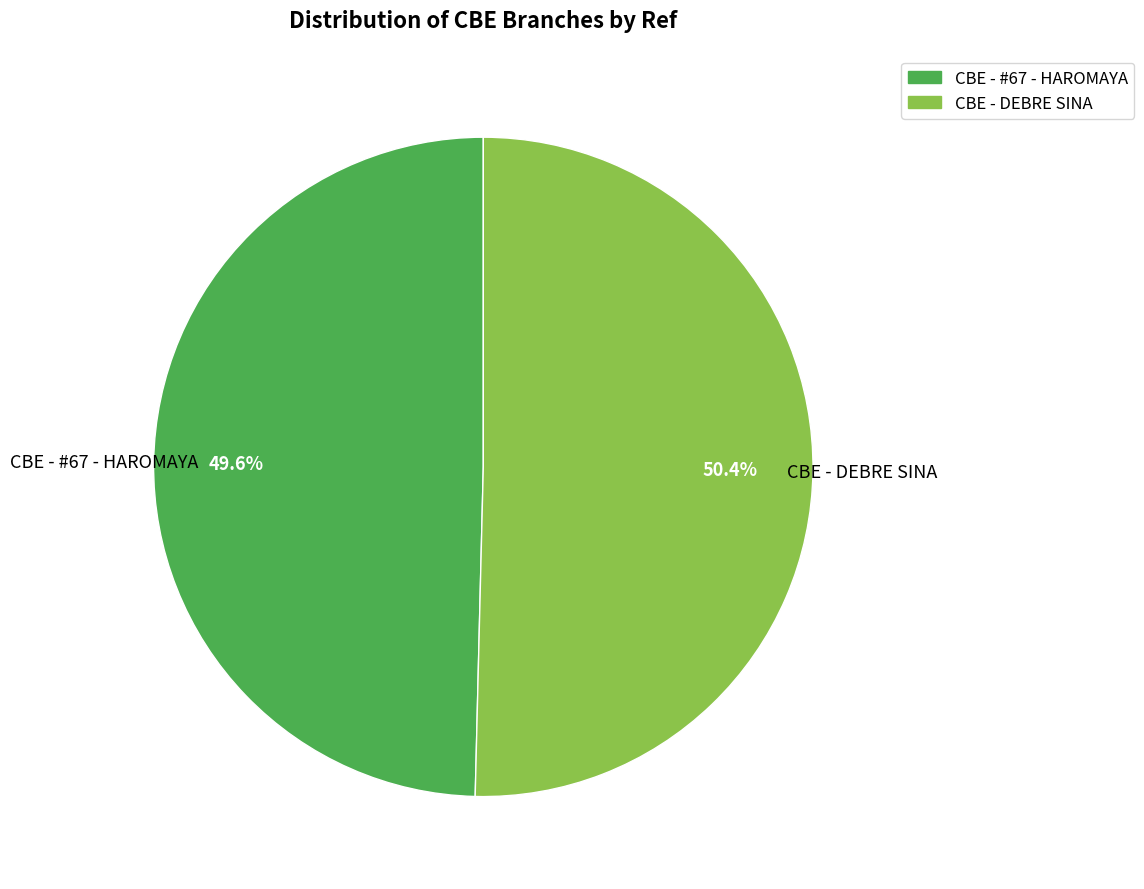

What is the majority slice?

CBE - DEBRE SINA